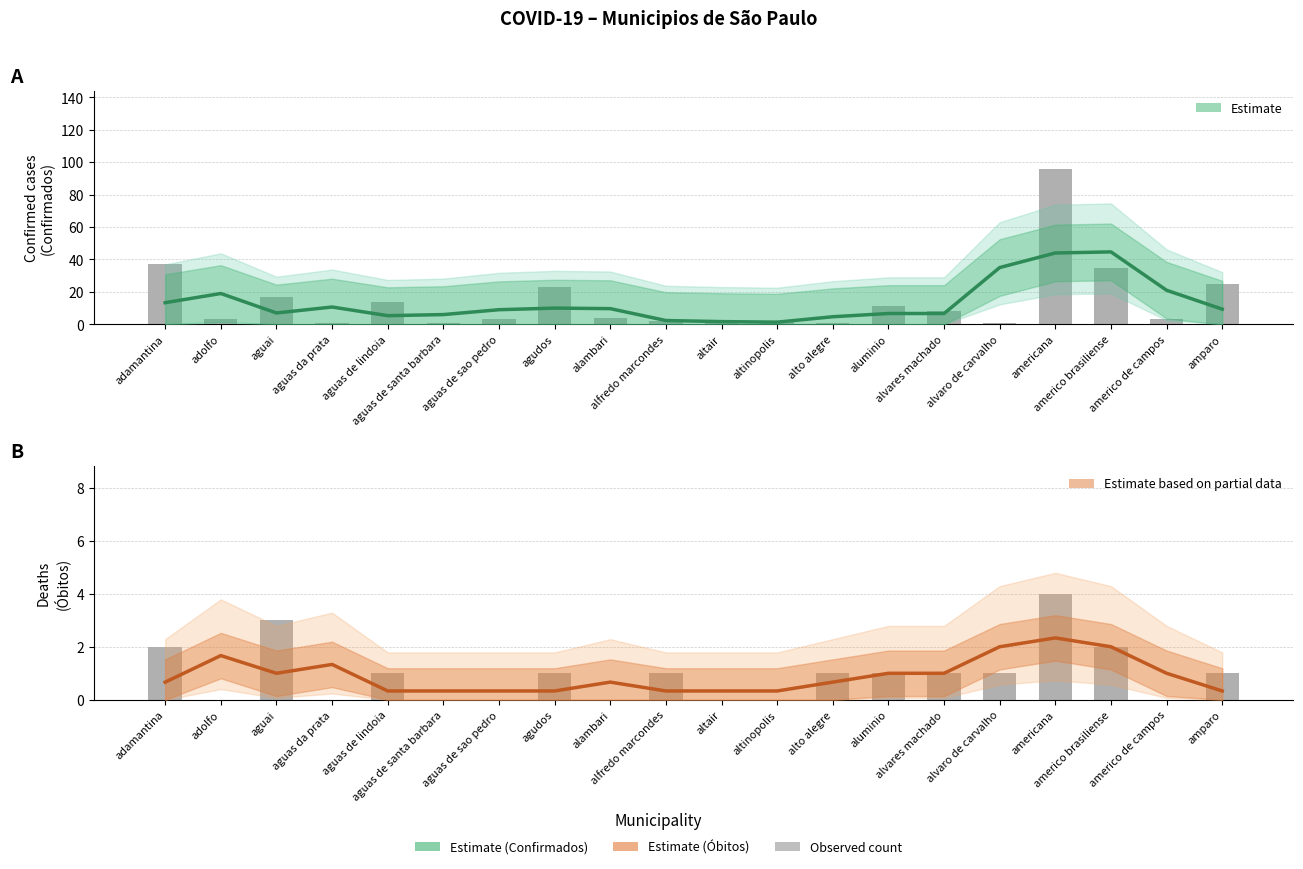

Reading right to left, what are all the values shown in this chart?

CONFIRMADOS: 25	3	35	96	1	8	11	1	2	1	2	4	23	3	1	14	1	17	3	37
OBITOS: 1	0	2	4	1	1	1	1	0	0	1	0	1	0	0	1	0	3	0	2